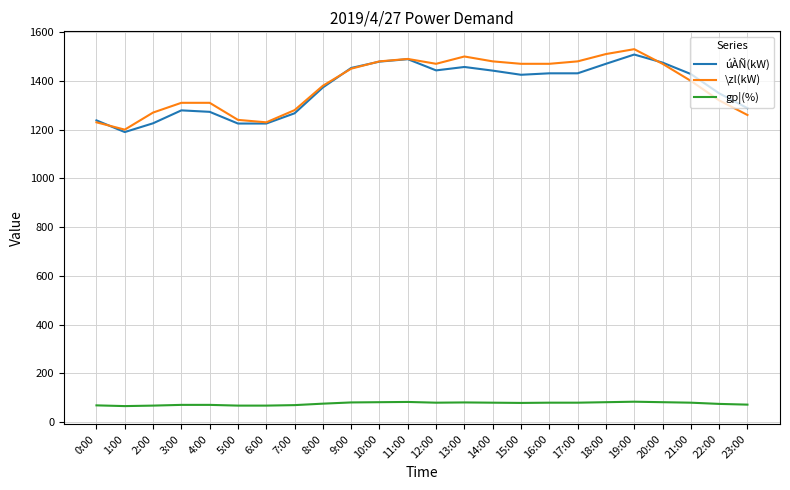

Which series has the largest total across all categories?

\zl(kW)